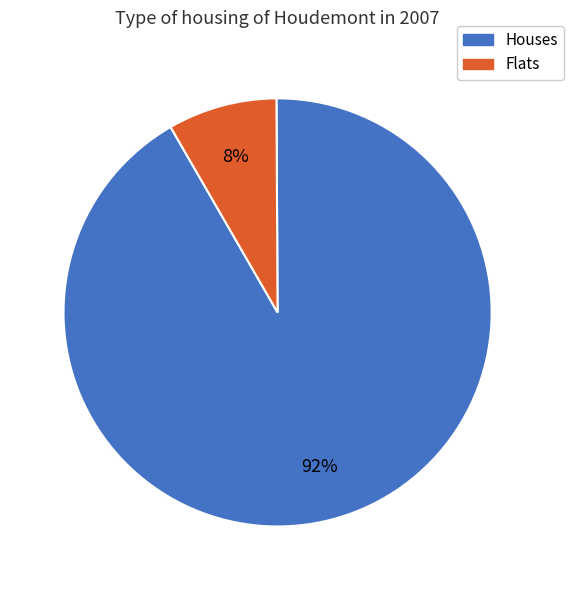

How many segments does this pie chart have?

2